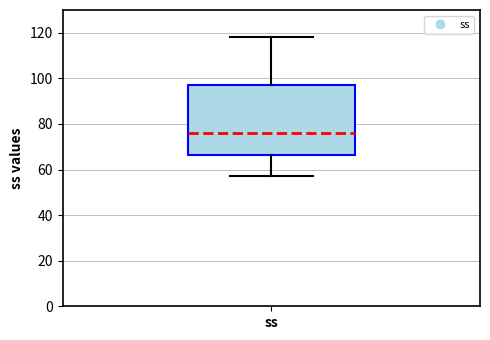

Transcribe this box plot: give where the median line is, the range the box spans, and where the two whiskers end, as read against the y-axis. The values are not printed on the chart, so give them approximately, as read against the axis.

median 76, box 66 to 98, whiskers 58 to 118